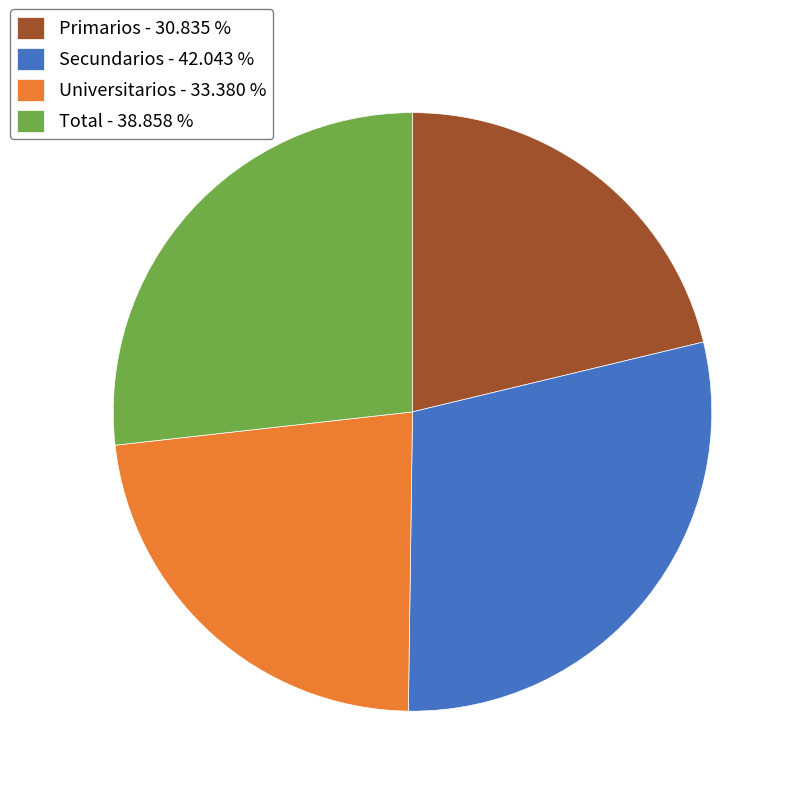

Which has a higher value, Secundarios - 42.043 % or Primarios - 30.835 %?

Secundarios - 42.043 %